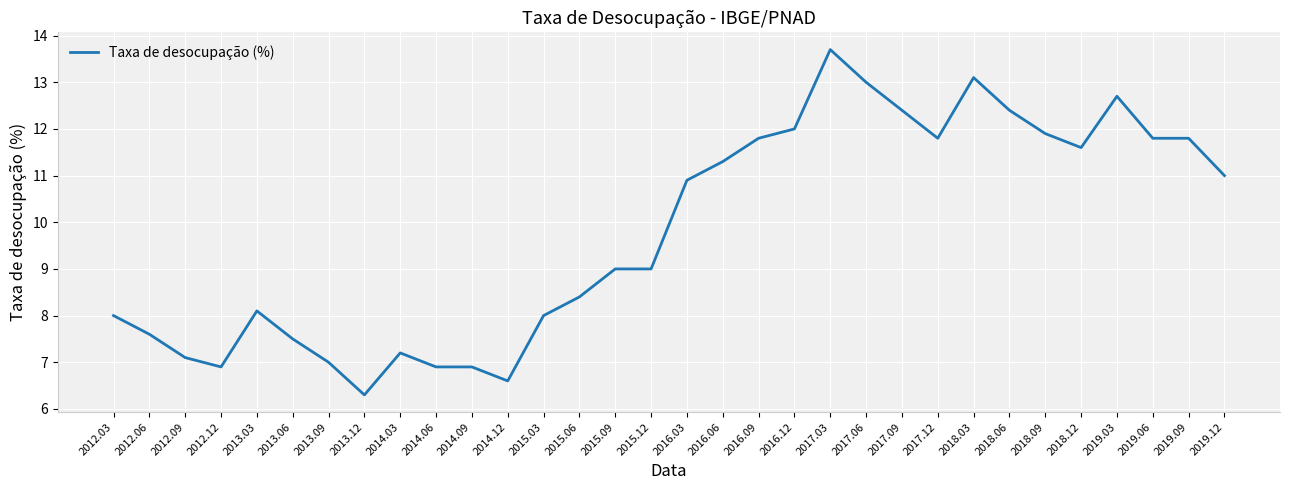

How many lines are shown in the chart?

1